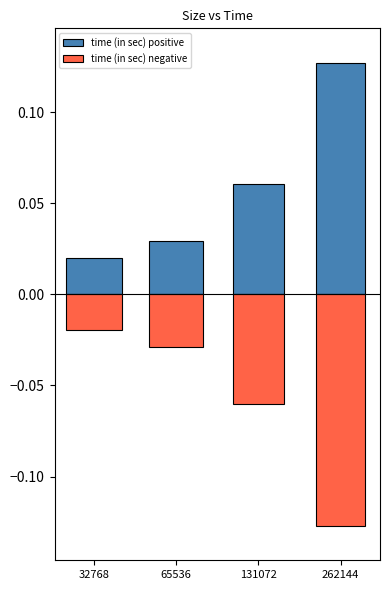

Which series has the largest total across all categories?

time (in sec) positive